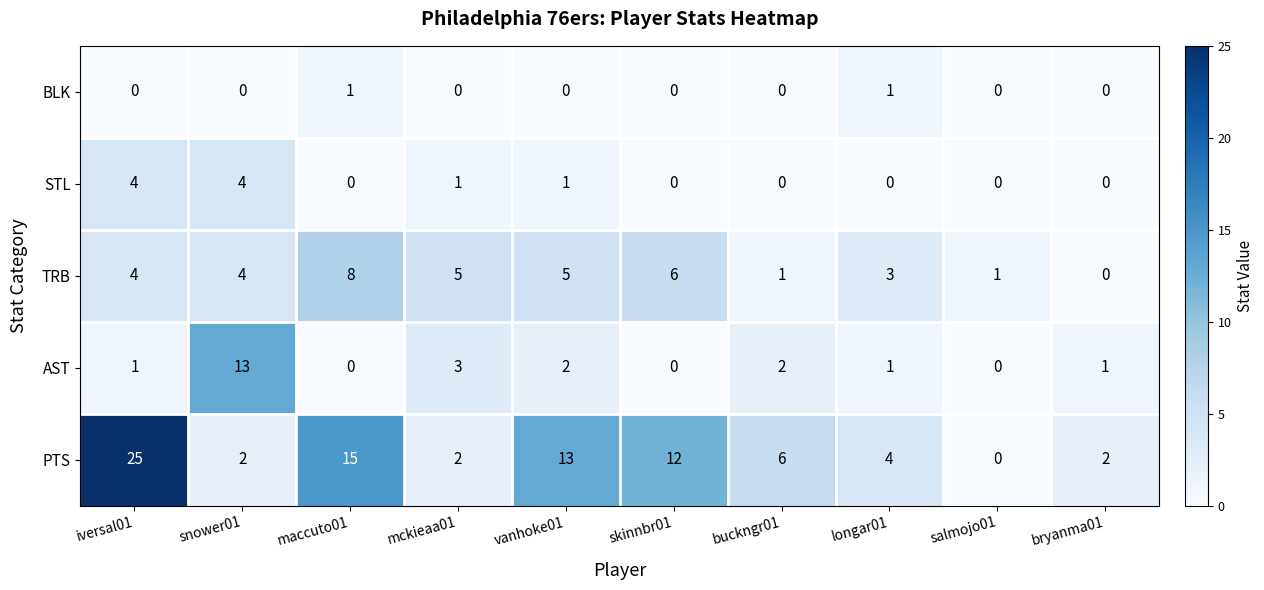

What is the total value across all series at skinnbr01?

18